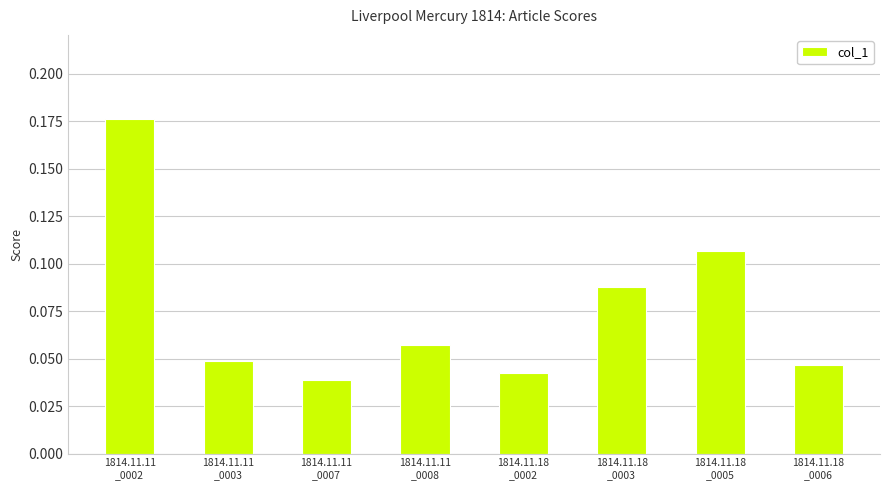

Between 1814.11.11
_0003 and 1814.11.11
_0007, which is larger?

1814.11.11
_0003